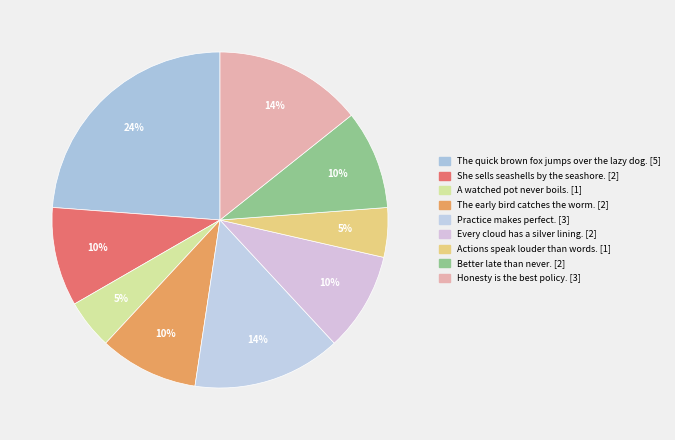

Is there a majority slice in this chart?

No